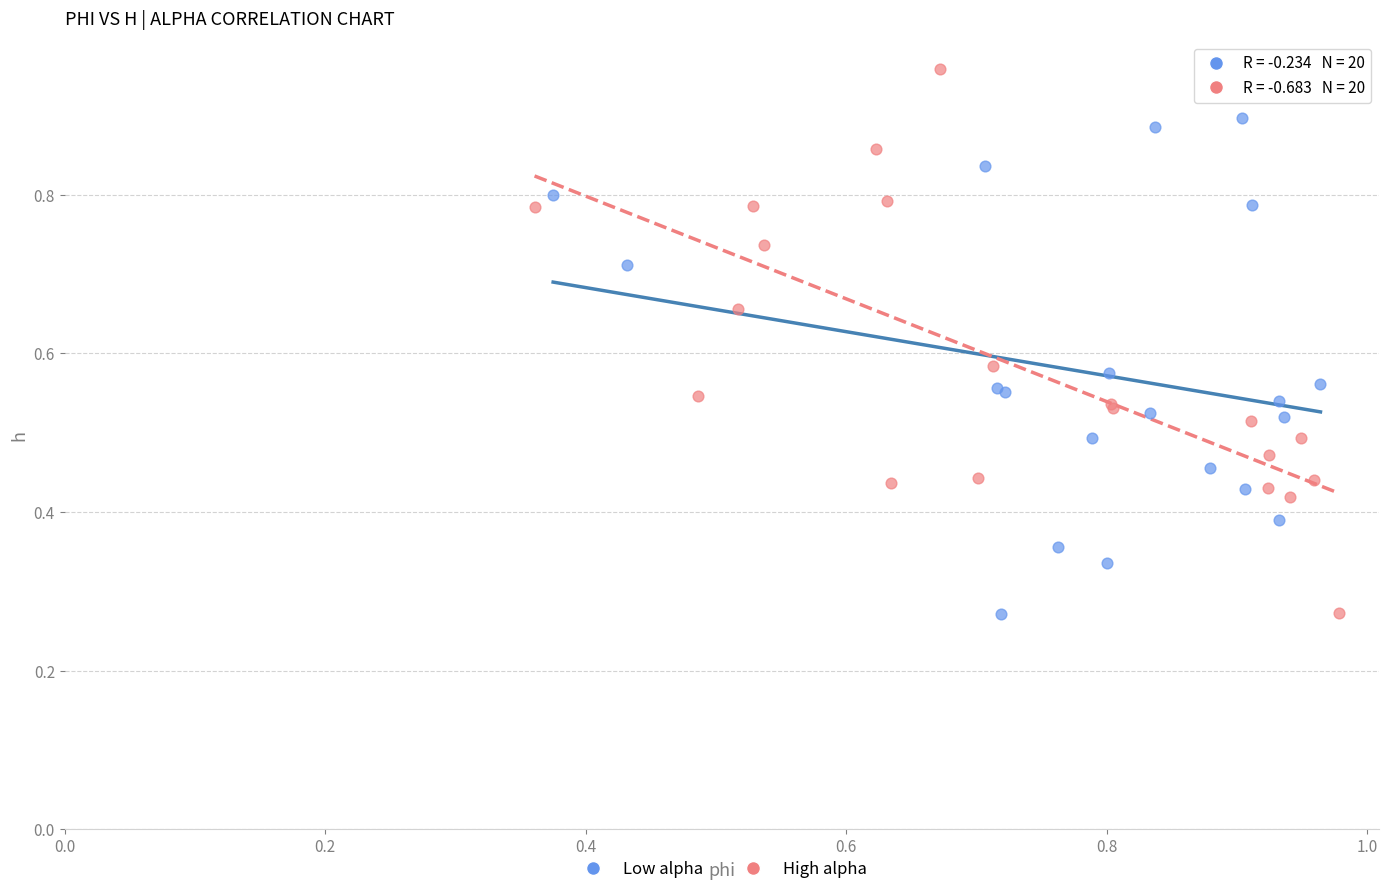

Which series reaches the maximum Y coordinate?

High alpha